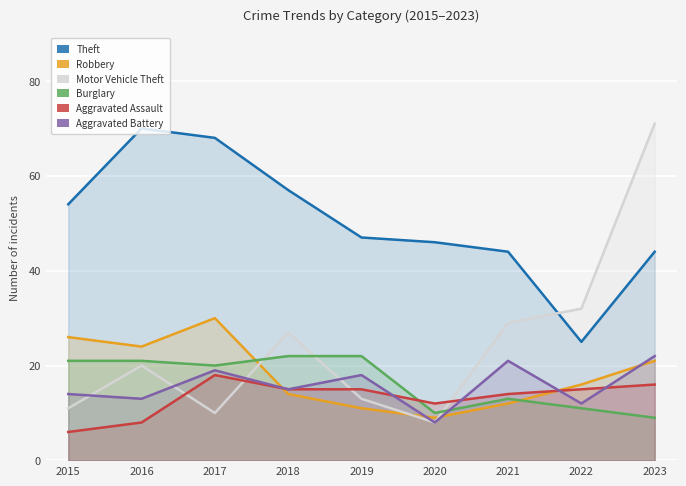

In Aggravated Assault, how many points are higher than both neighbors (excluding endpoints)?

1